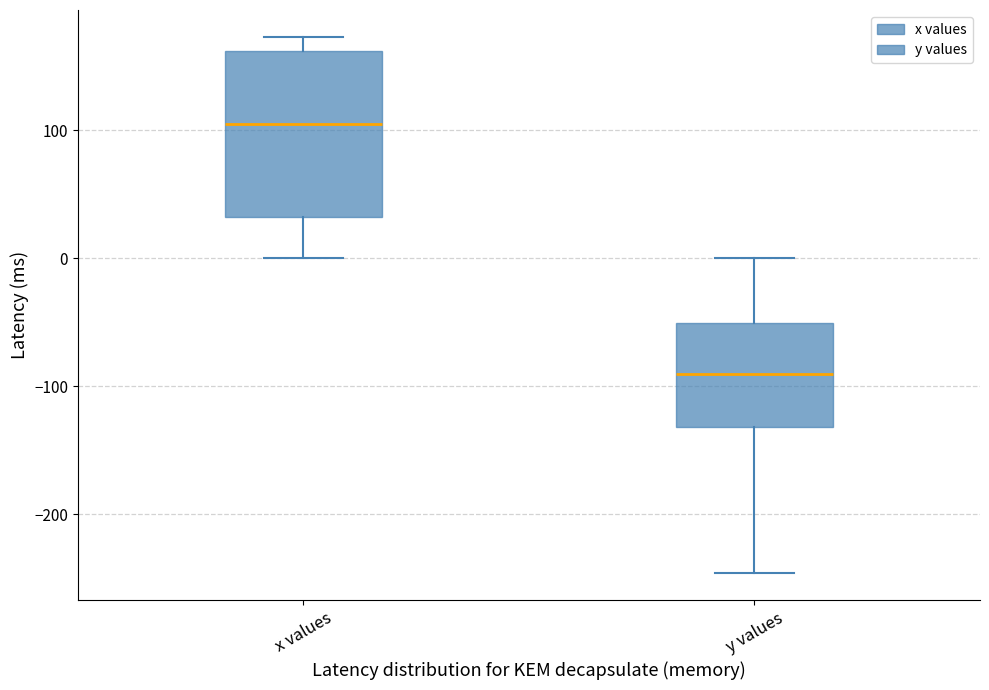

Where does the lower whisker of the box for x values end on the y-axis? The values are not printed on the chart, so give them approximately, as read against the axis.

0